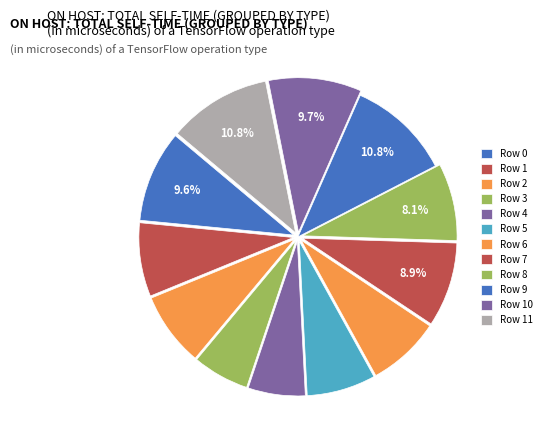

Count the number of slices in the pie.

12